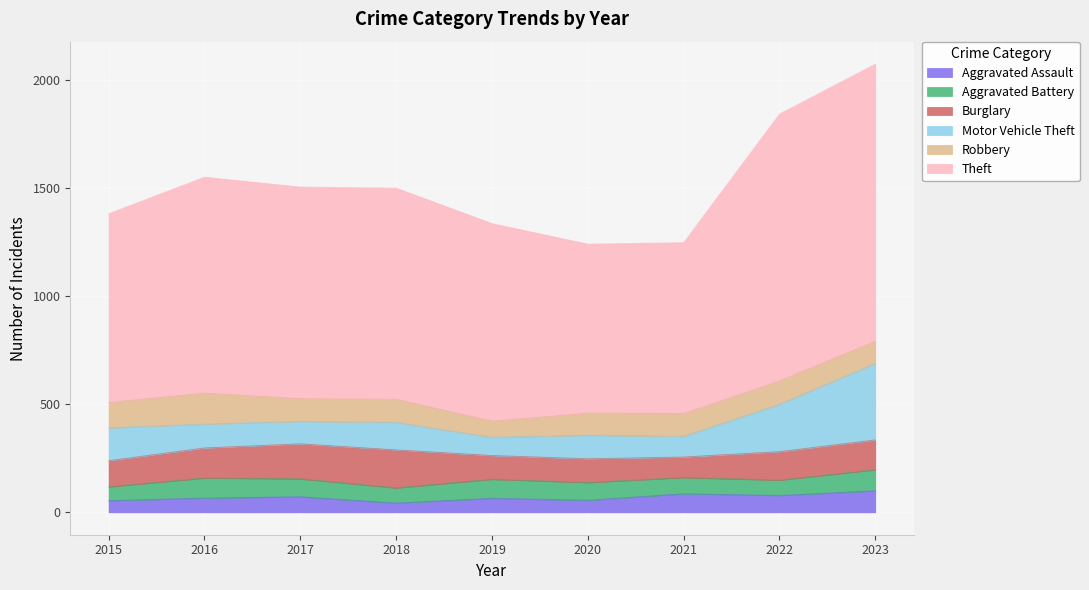

What is the value of the Robbery point at the 5th from the left?

75